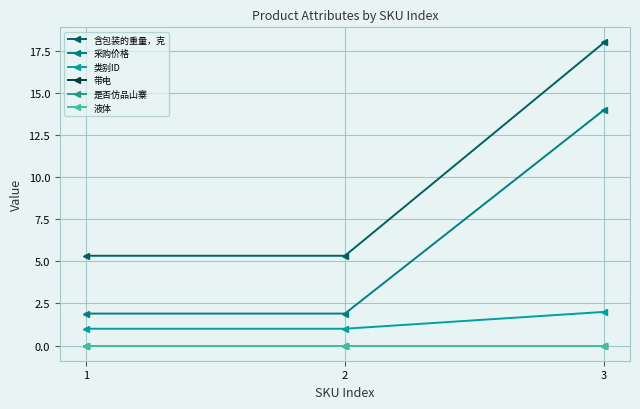

Is the value of 采购价格 at 3 greater than the value of 液体 at 2?

Yes